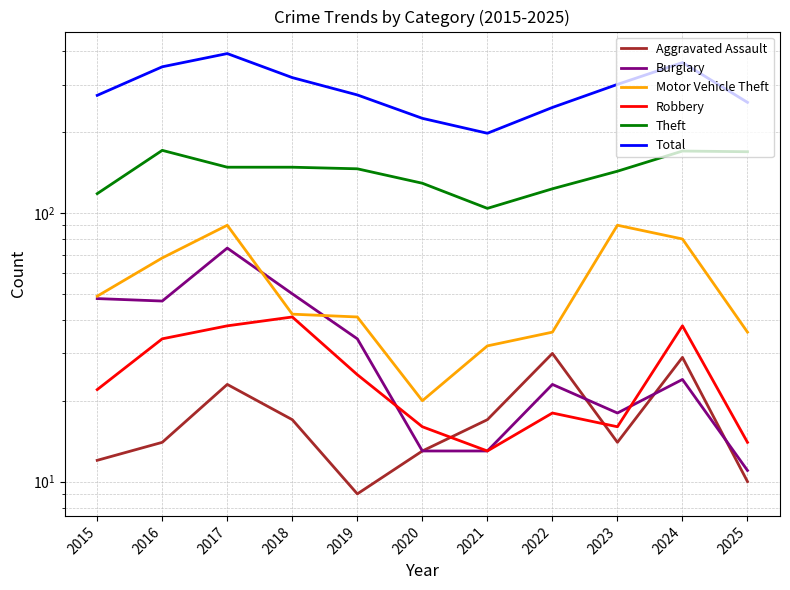

Reading left to right, what are all the values shown in this chart?

Aggravated Assault: 2015=12	2016=14	2017=23	2018=17	2019=9	2020=13	2021=17	2022=30	2023=14	2024=29	2025=10
Burglary: 2015=48	2016=47	2017=74	2018=50	2019=34	2020=13	2021=13	2022=23	2023=18	2024=24	2025=11
Motor Vehicle Theft: 2015=49	2016=68	2017=90	2018=42	2019=41	2020=20	2021=32	2022=36	2023=90	2024=80	2025=36
Robbery: 2015=22	2016=34	2017=38	2018=41	2019=25	2020=16	2021=13	2022=18	2023=16	2024=38	2025=14
Theft: 2015=118	2016=171	2017=148	2018=148	2019=146	2020=129	2021=104	2022=123	2023=143	2024=170	2025=169
Total: 2015=274	2016=350	2017=392	2018=319	2019=275	2020=225	2021=198	2022=247	2023=301	2024=363	2025=258